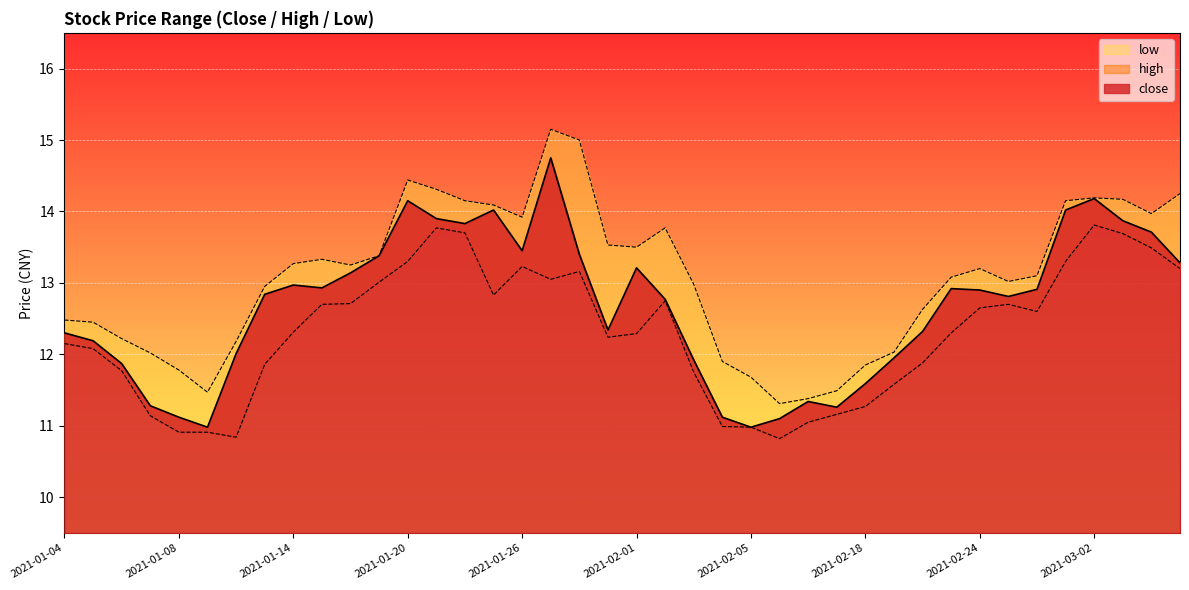

How many interior local valleys does the close series have?

8